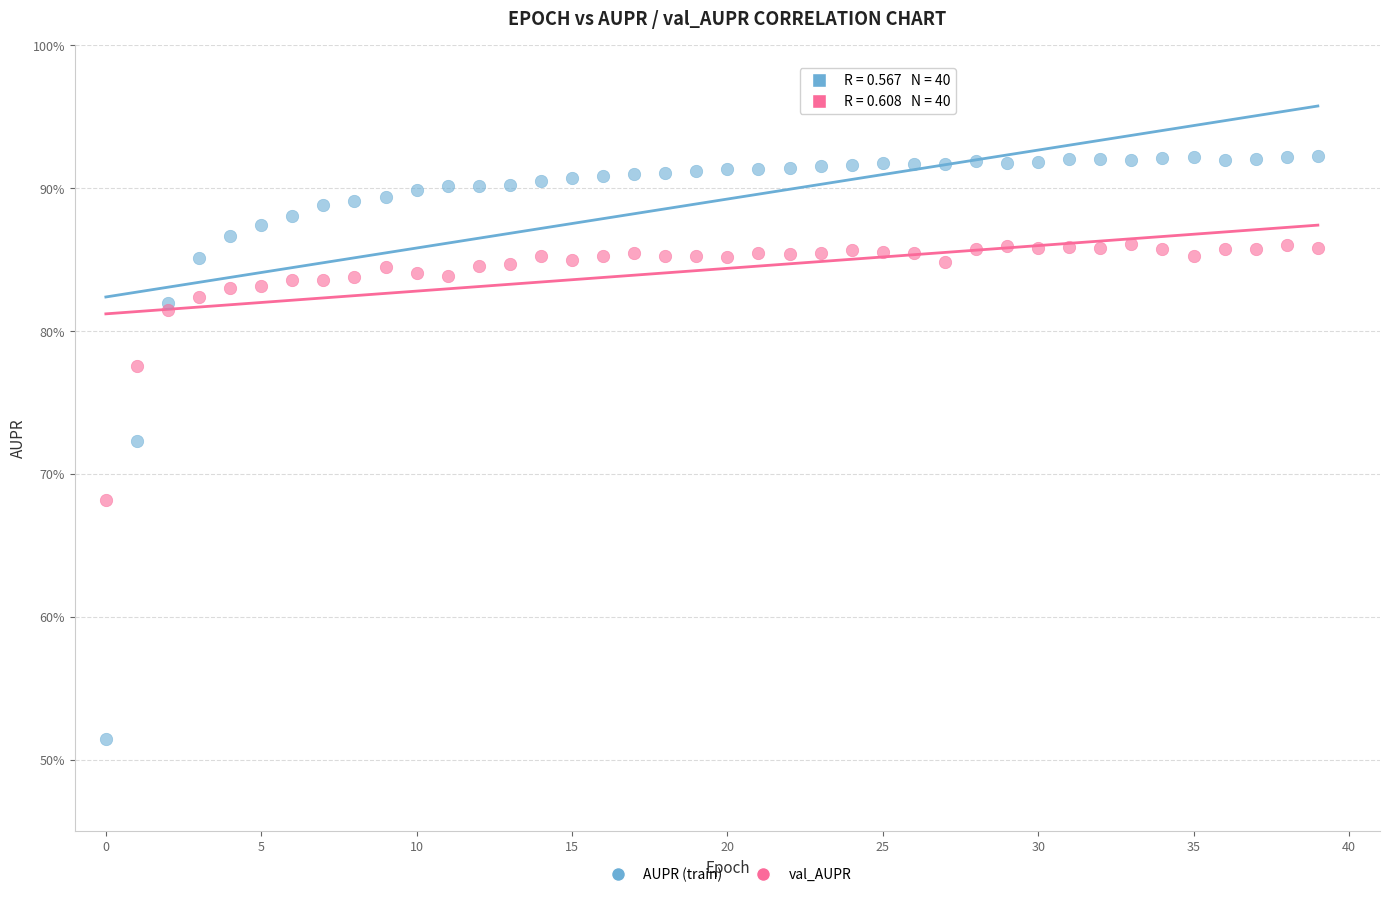

Which series contains the lowest Y value?

AUPR (train)